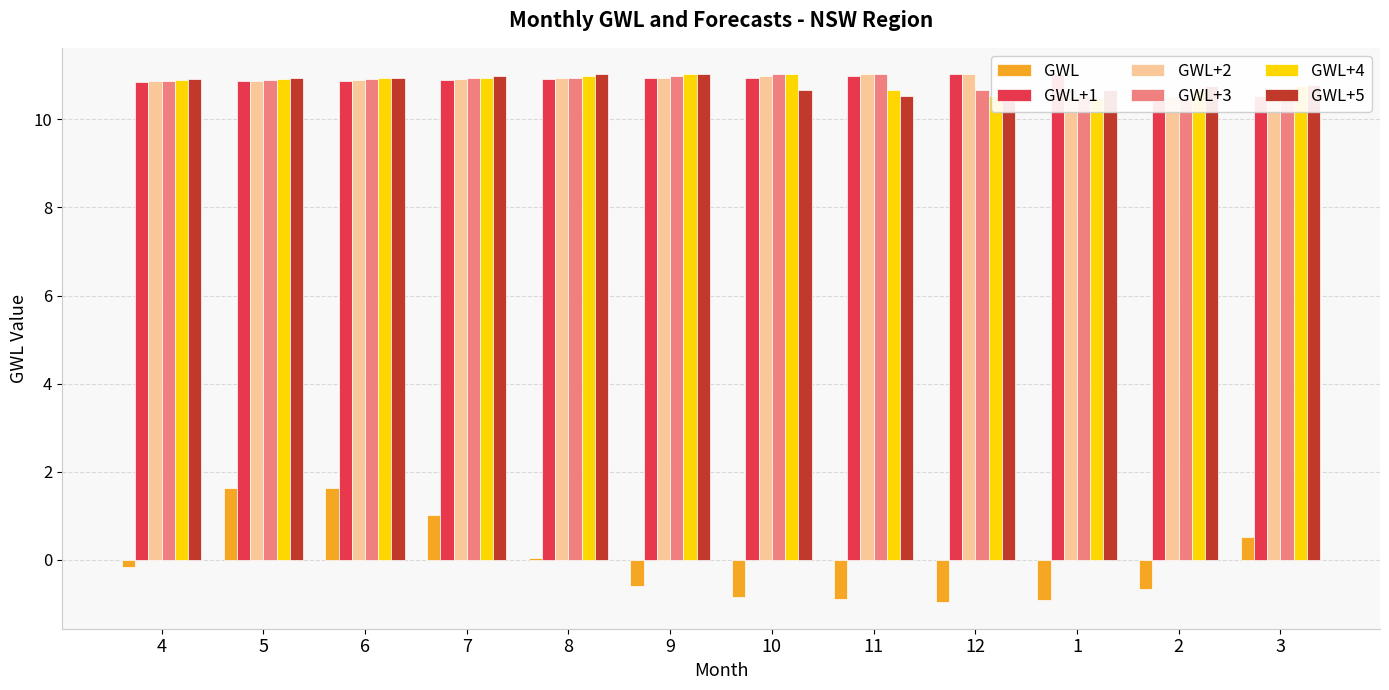

What is the difference between the second highest and minimum values in the GWL+1 series?

0.5